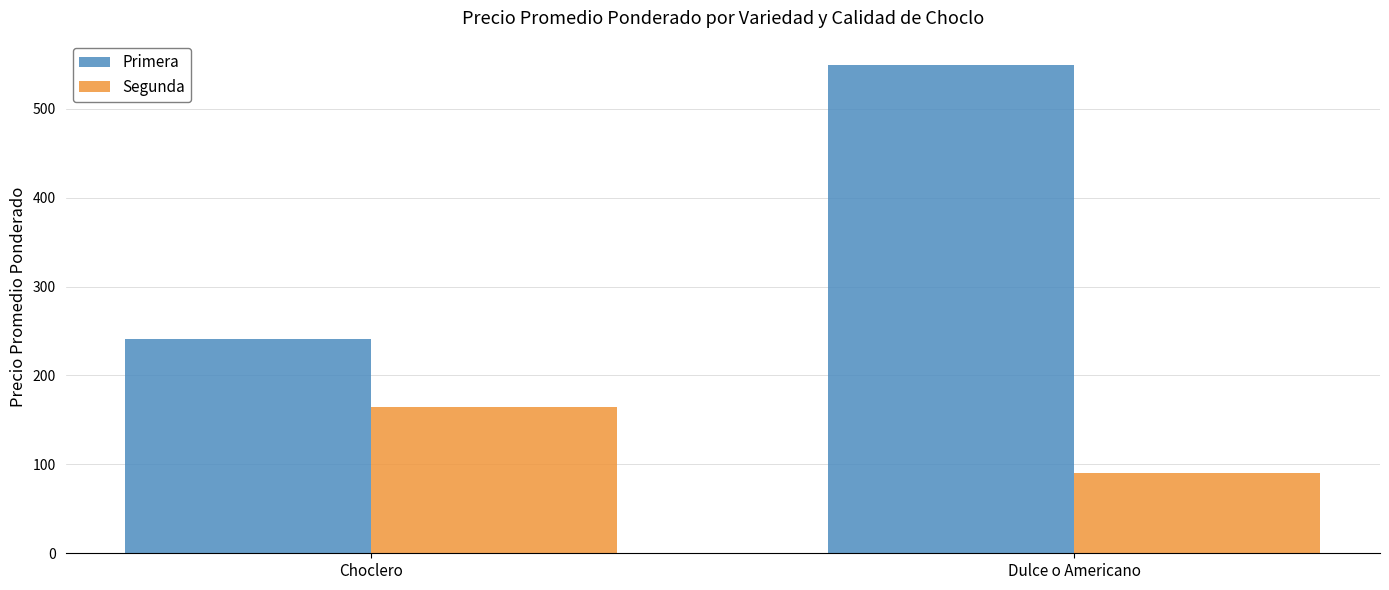

List the series in order of their peak value, lowest first.

Segunda, Primera